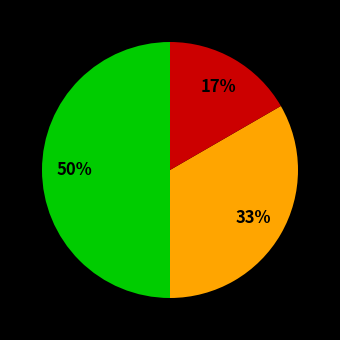

To the nearest percent, what is the average slice percentage?

33%